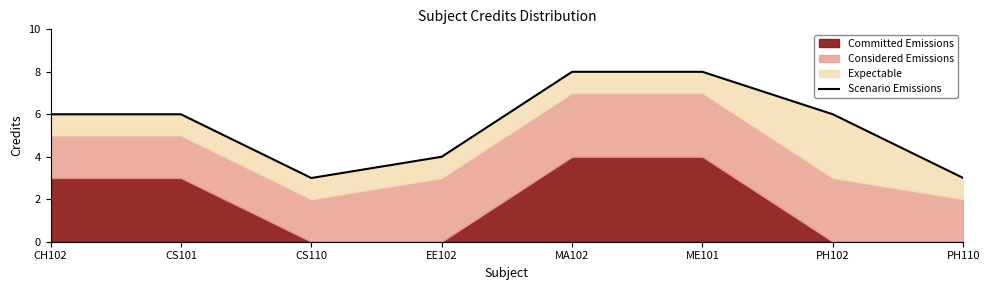

What is the sum of the values at ME101 and PH102?

14